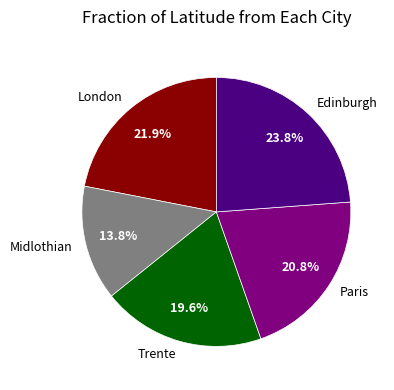

How many segments does this pie chart have?

5